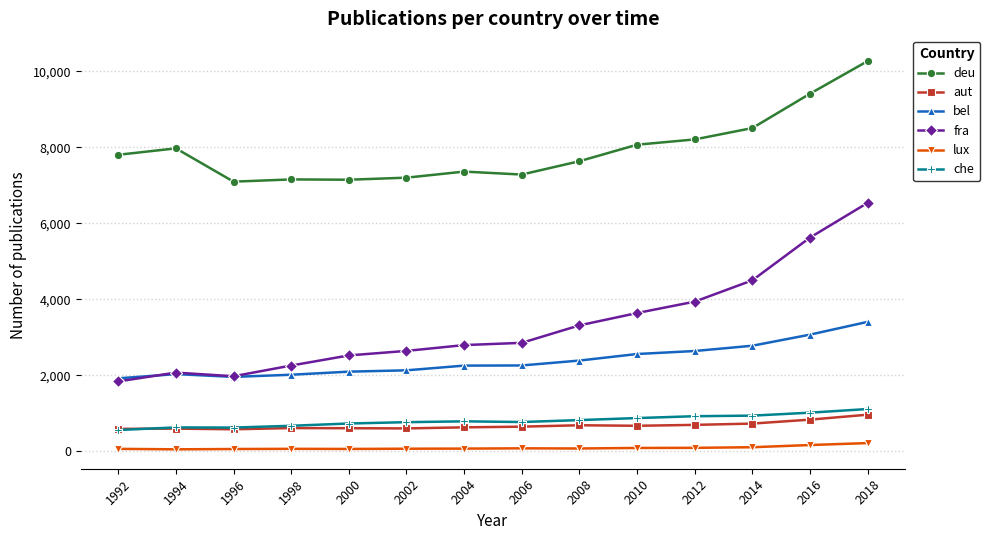

Is the value of deu at 2010 greater than the value of fra at 2014?

Yes